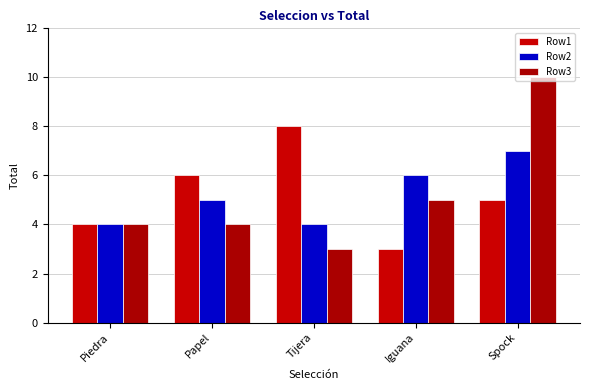

Which series has the widest spread of values?

Row3